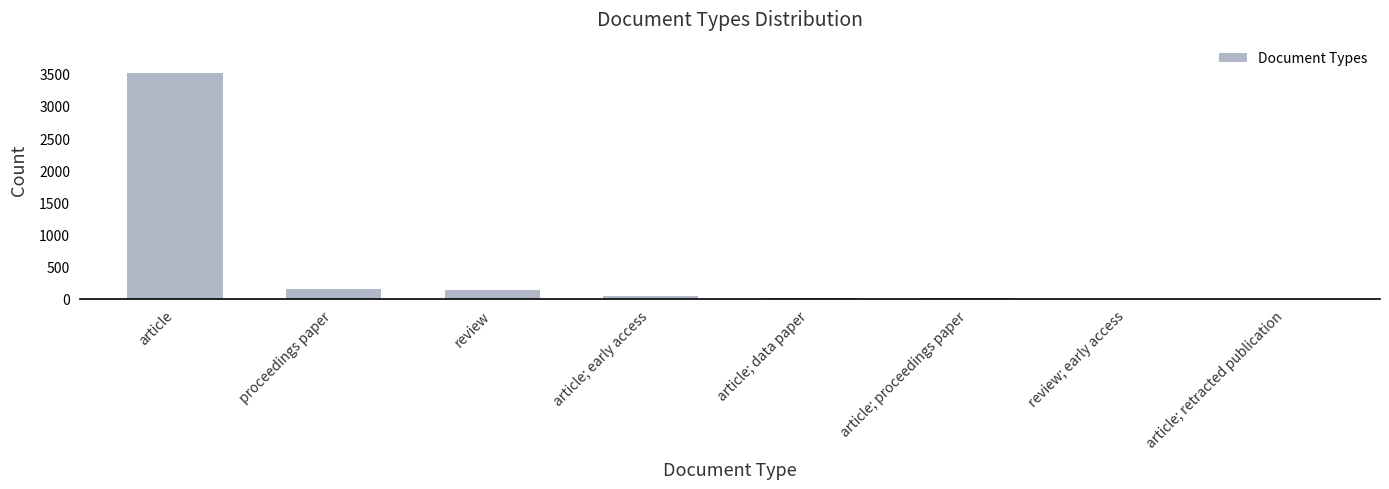

At which category does the chart reach its peak across all series?

article